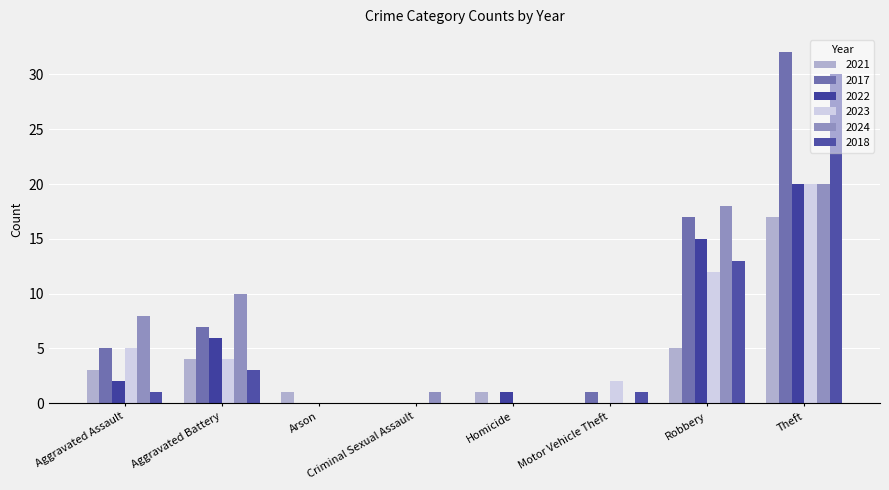

What is the difference between the 2022 values at Aggravated Assault and Aggravated Battery?

4